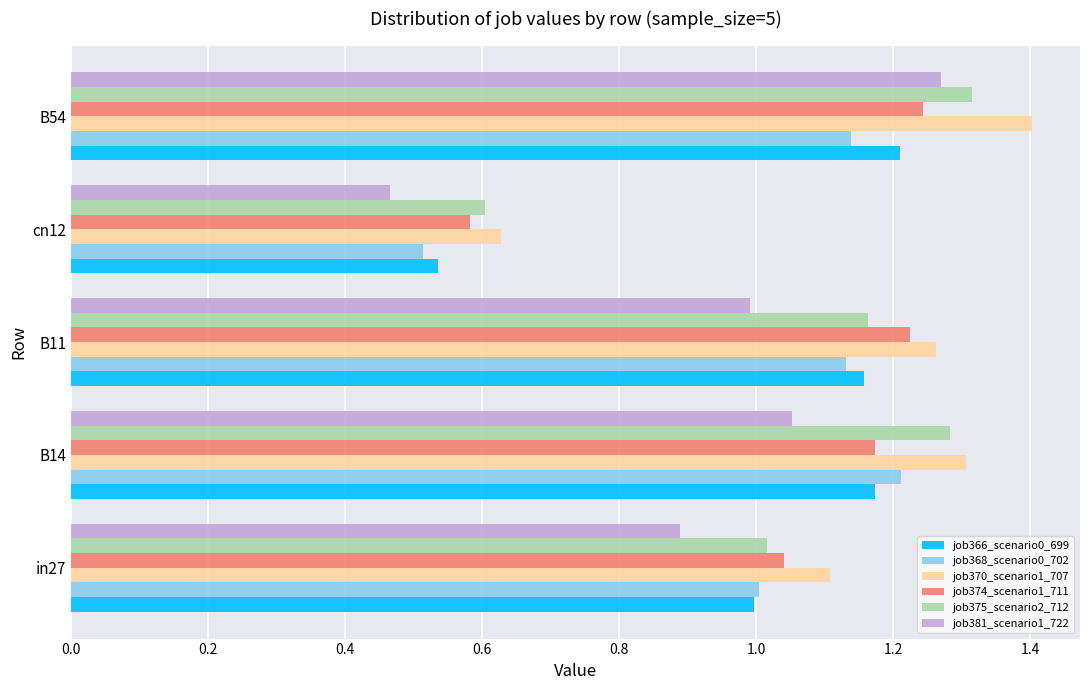

Which series has the largest range (max minus min)?

job381_scenario1_722